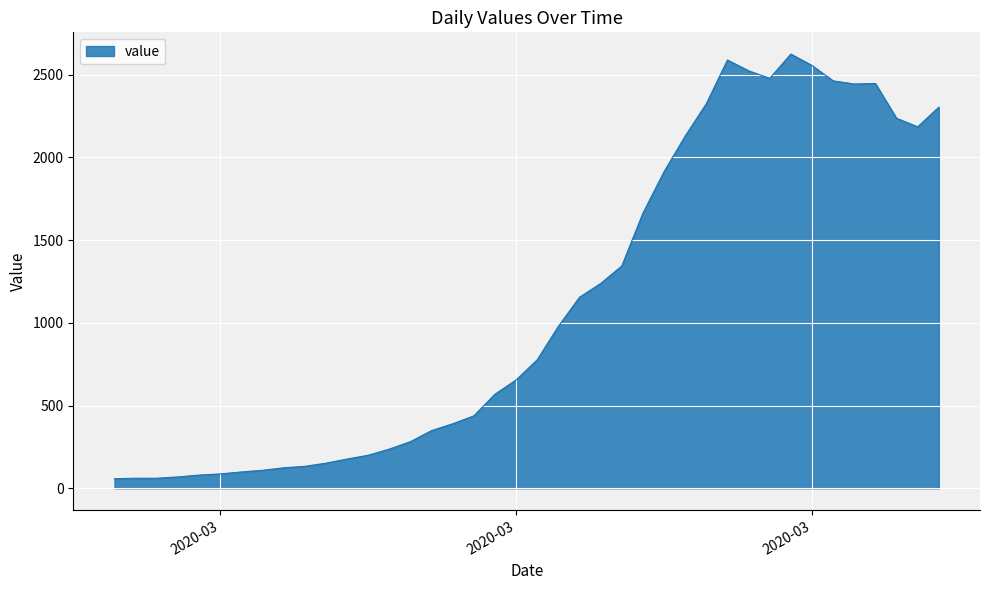

What is the smallest value displayed?

58